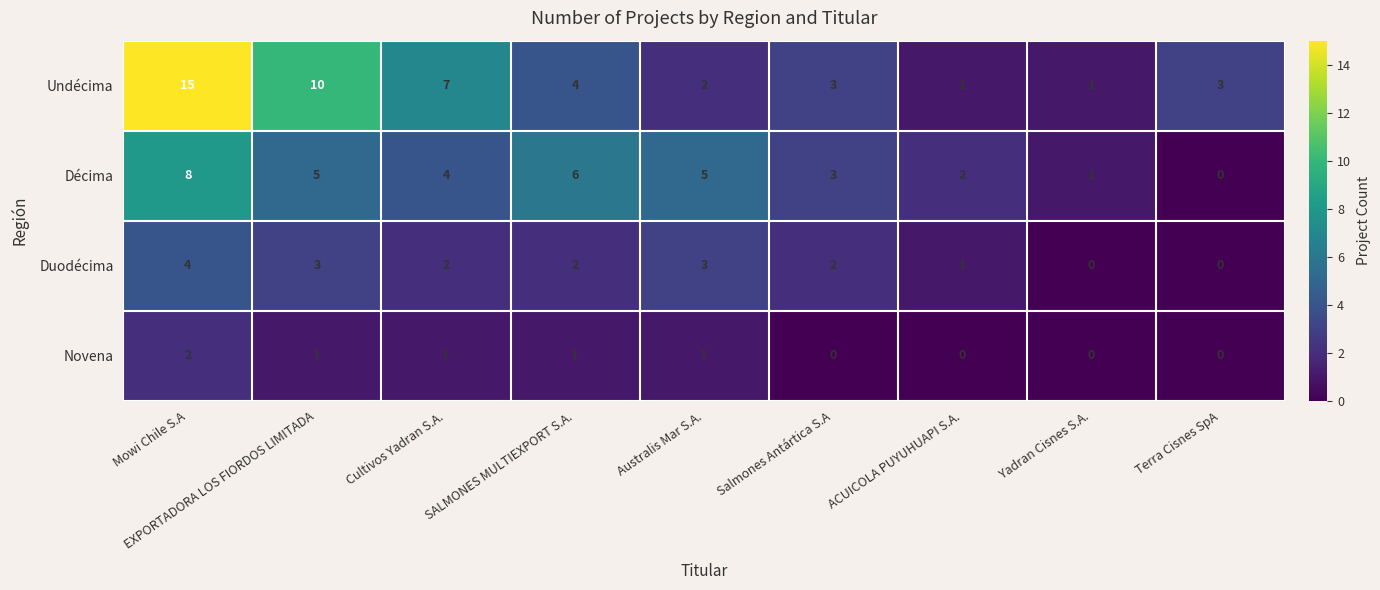

Which series has the largest total across all categories?

Undécima